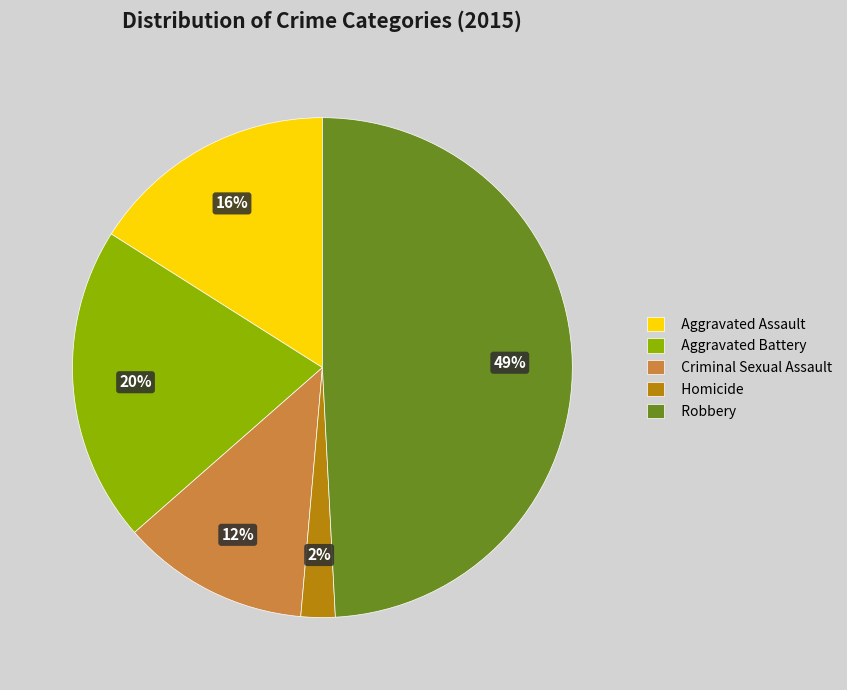

Combined, do Robbery and Criminal Sexual Assault account for over 50%?

Yes